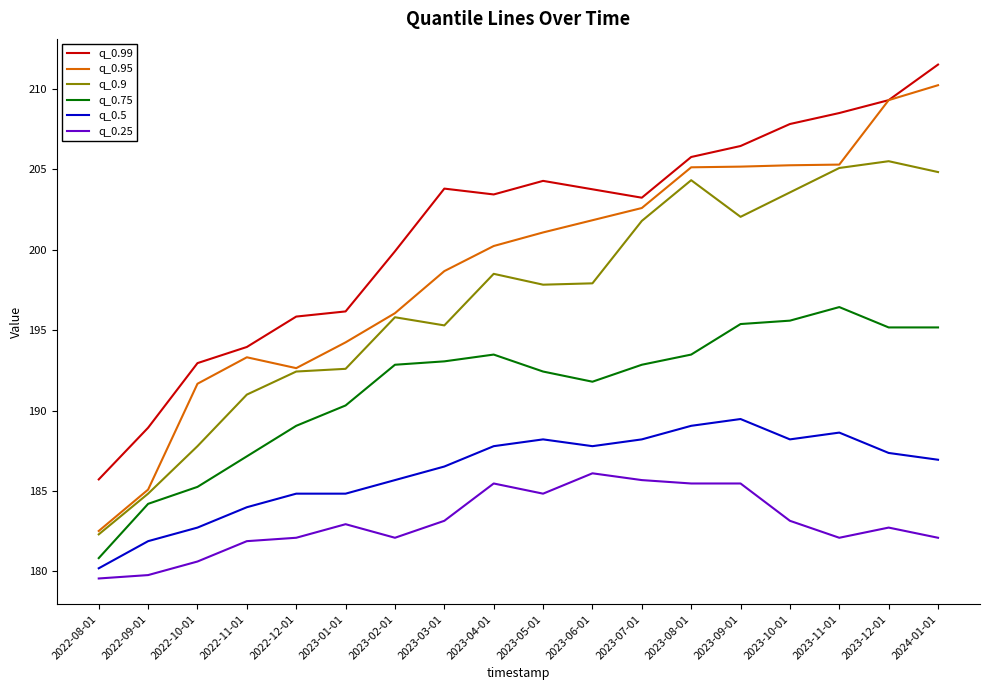

What is the greatest value displayed?

211.5